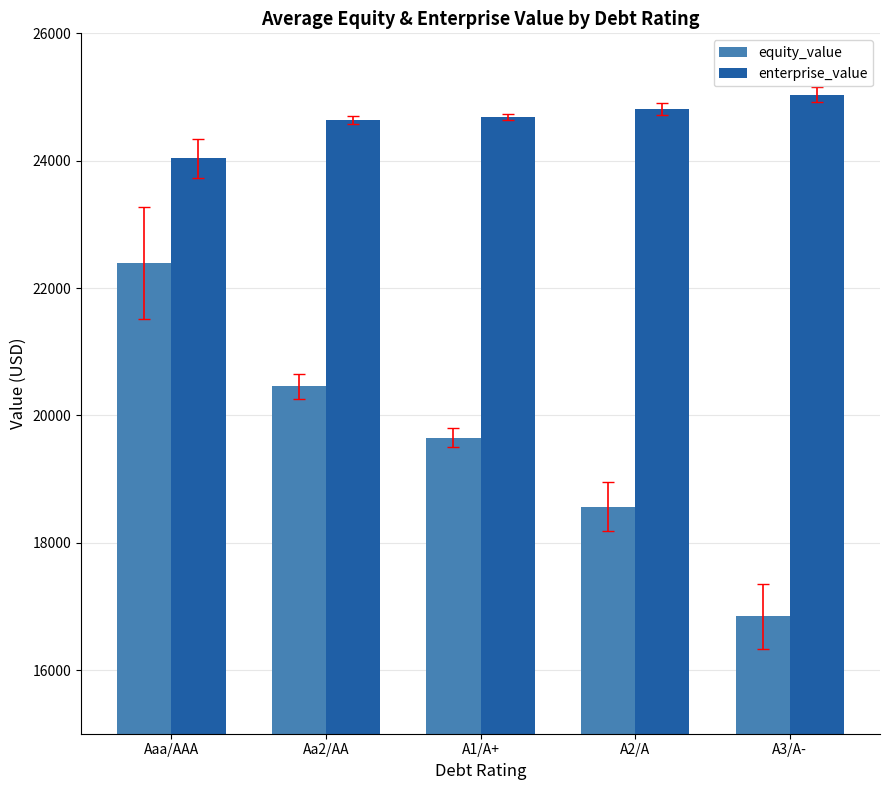

The enterprise_value series shows 24812.1 at A2/A. True or false?

True